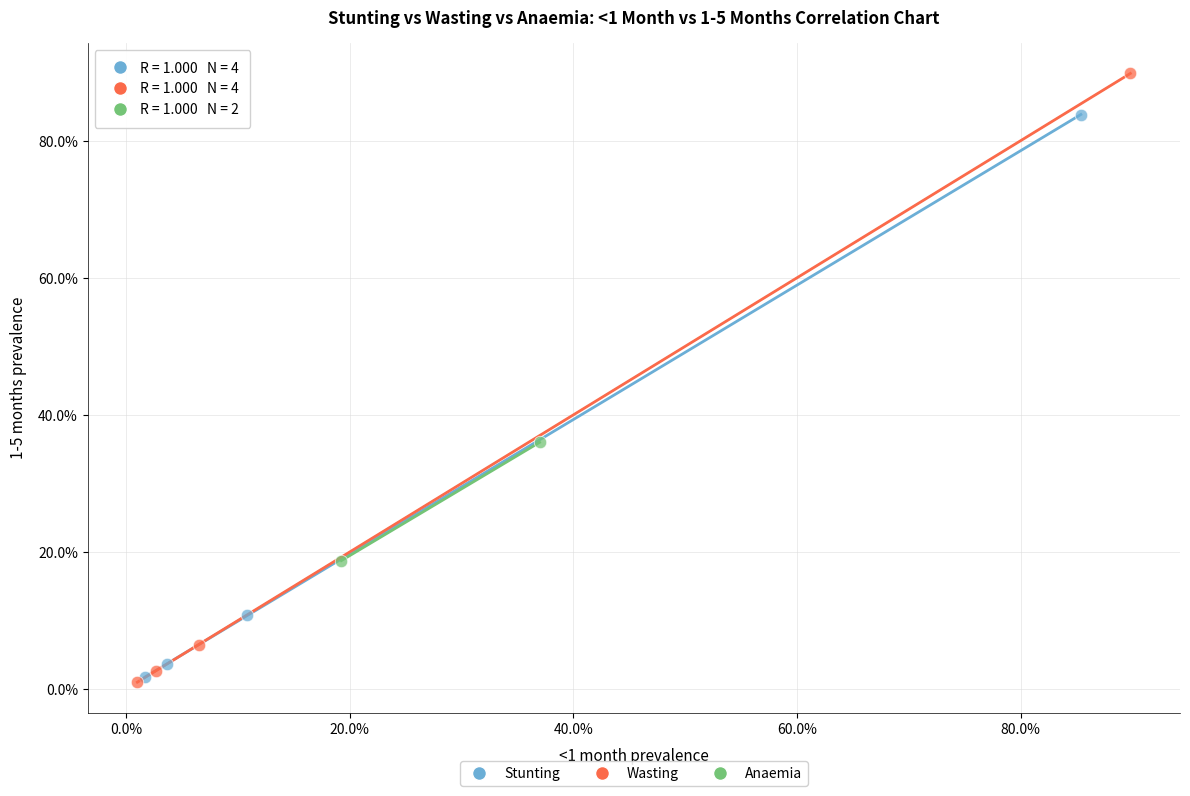

Which series has the widest spread of Y values?

Wasting